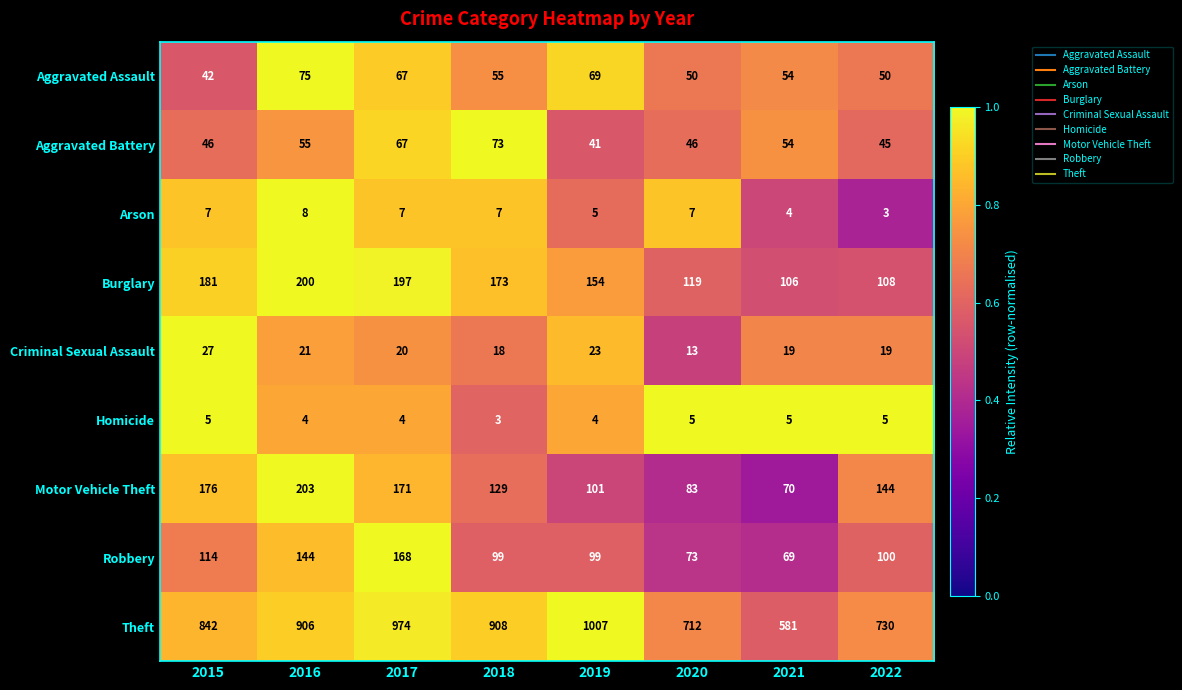

Is it true that Homicide equals 4 at 2019?

True